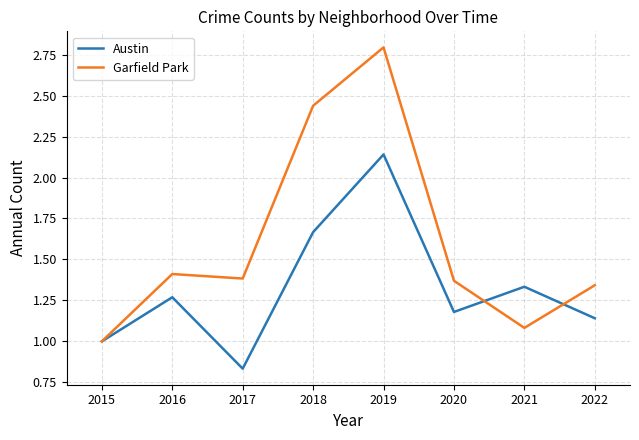

Which series has the widest spread of values?

Garfield Park